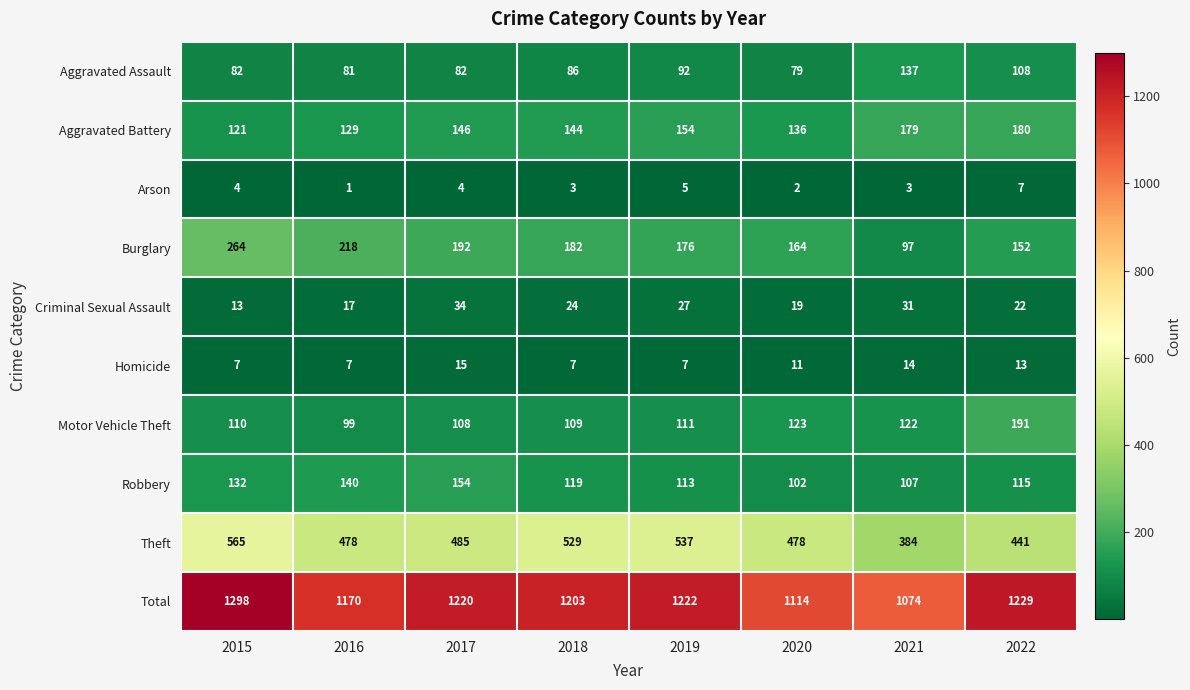

What is the smallest value displayed?

1